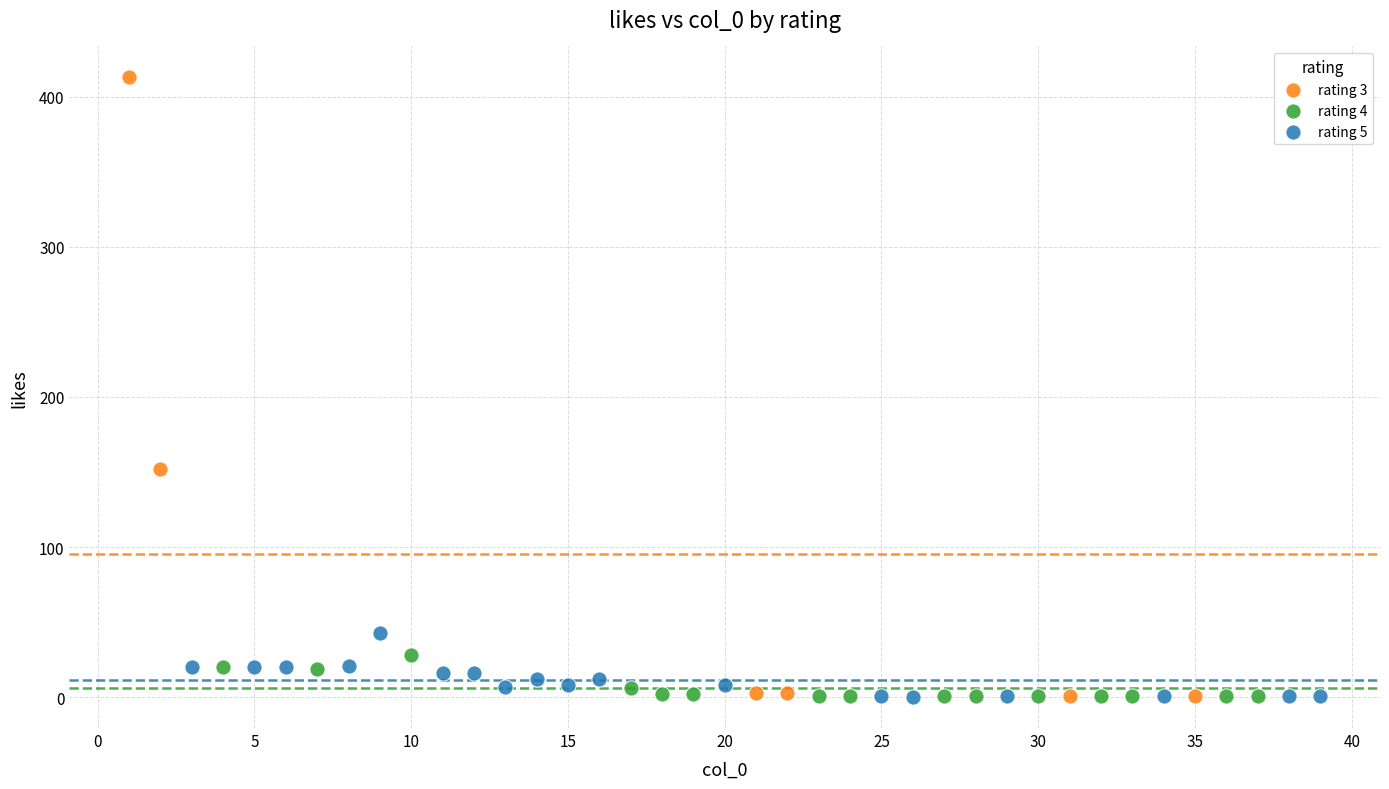

Which series has the widest spread of Y values?

rating 3